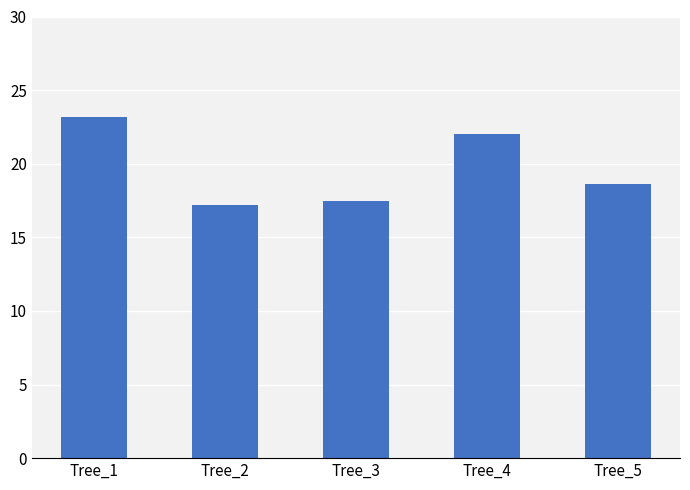

Between Tree_5 and Tree_3, which is larger?

Tree_5